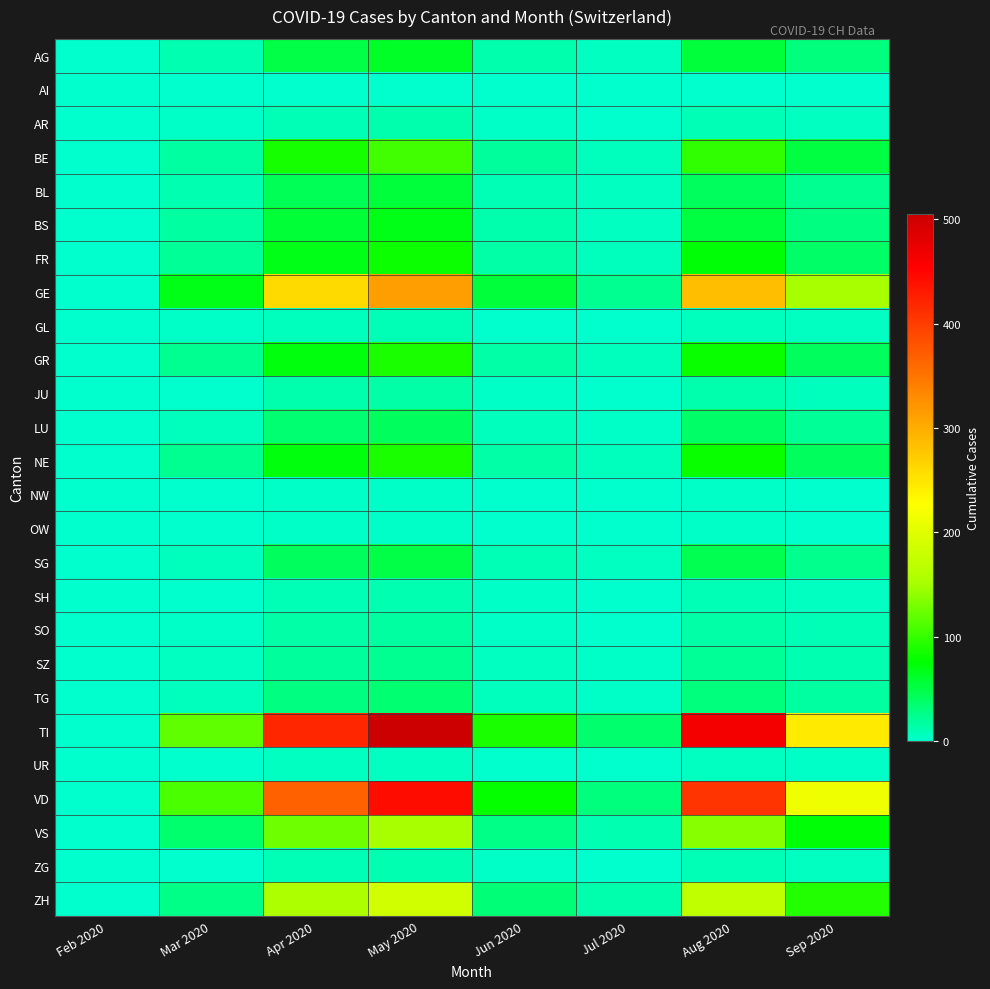

Which label corresponds to the largest value in the chart?

May 2020